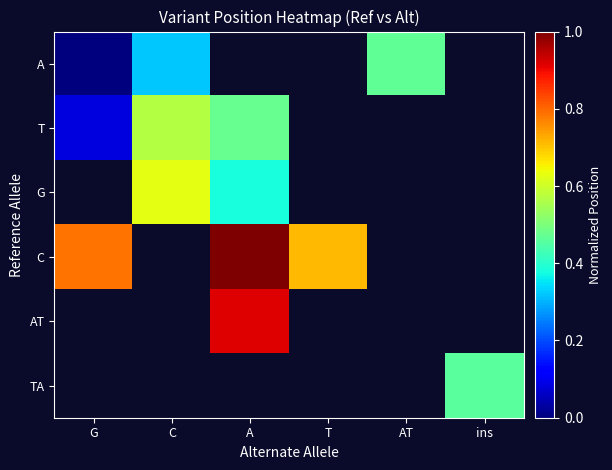

Which label corresponds to the smallest value in the chart?

G